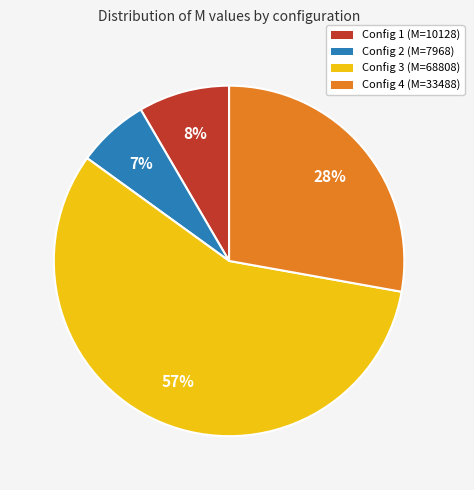

Approximately how many times larger is the value at Config 1 (M=10128) compared to Config 4 (M=33488)?

0.3